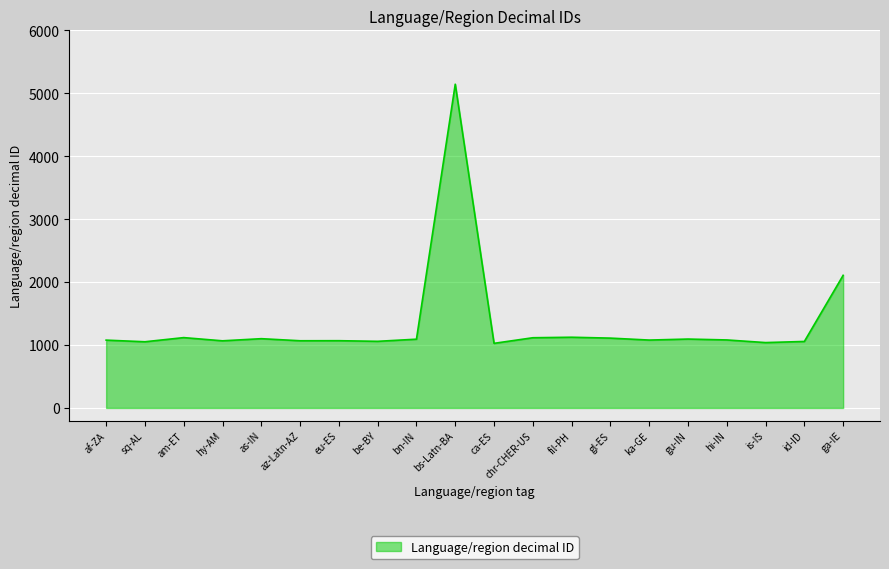

What is the difference between the maximum and minimum values?

4119